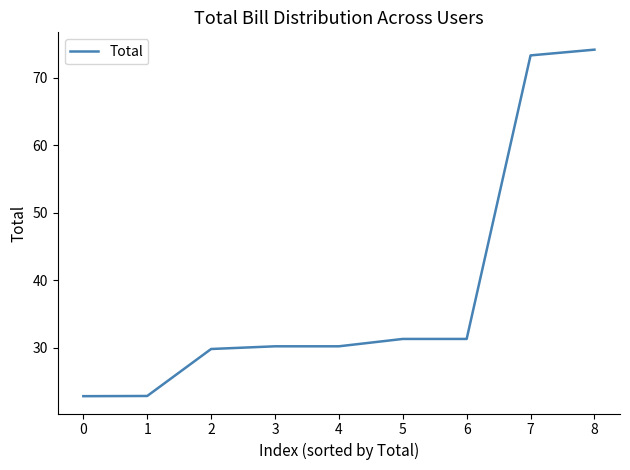

What is the difference between the values at 0 and 2?

7.0